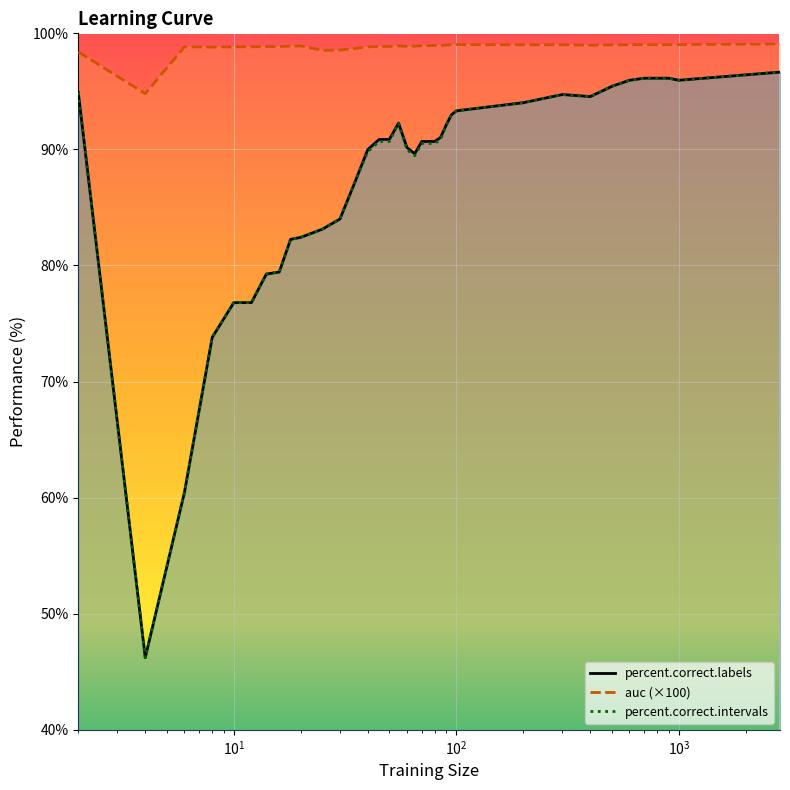

What is the value of the auc point at the 14th from the left?

98.8